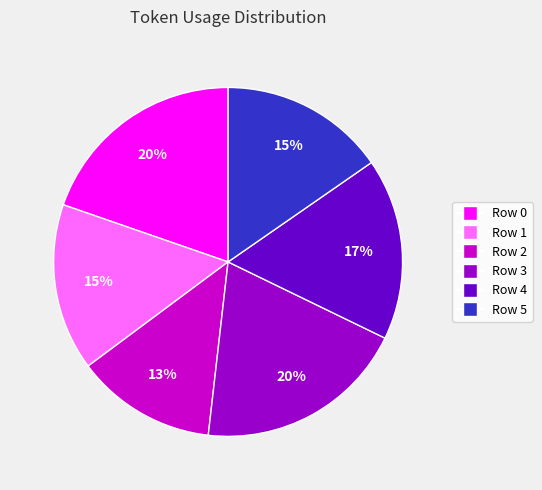

Between Row 4 and Row 1, which is larger?

Row 4